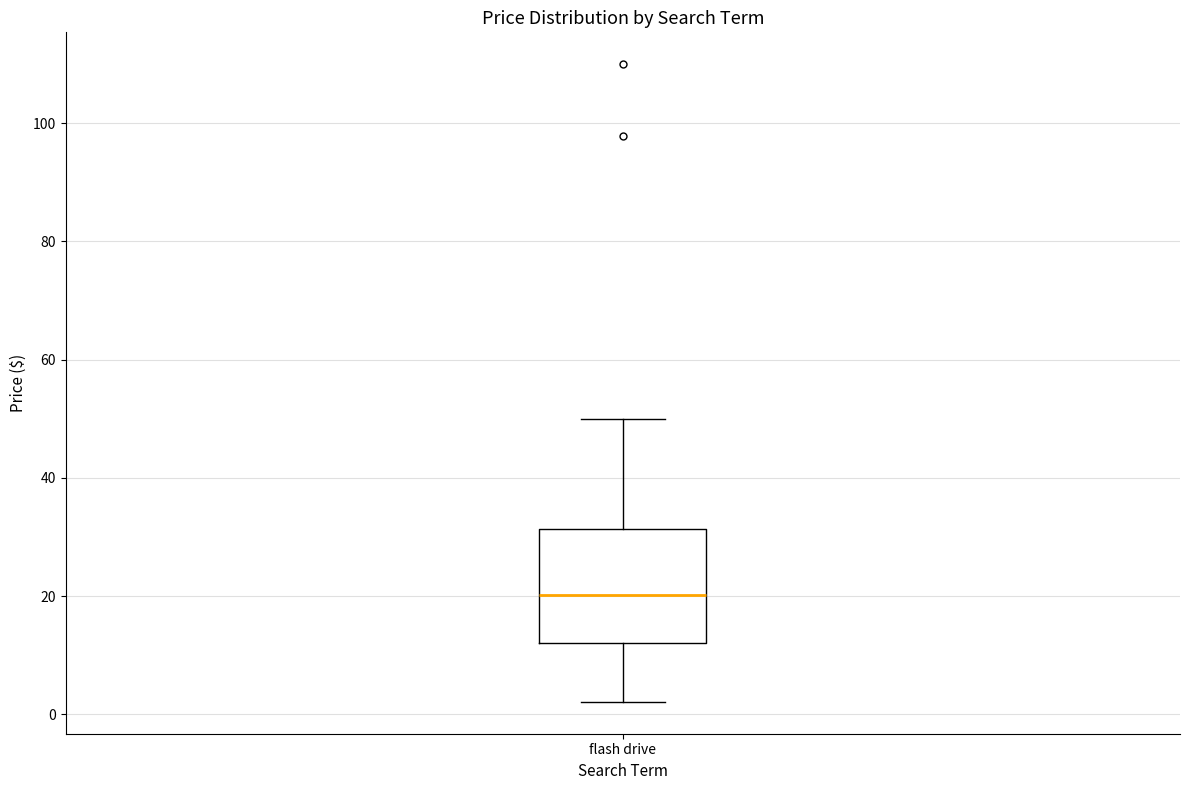

Transcribe this box plot: give where the median line is, the range the box spans, and where the two whiskers end, as read against the y-axis. The values are not printed on the chart, so give them approximately, as read against the axis.

median 20, box 12 to 32, whiskers 2 to 50